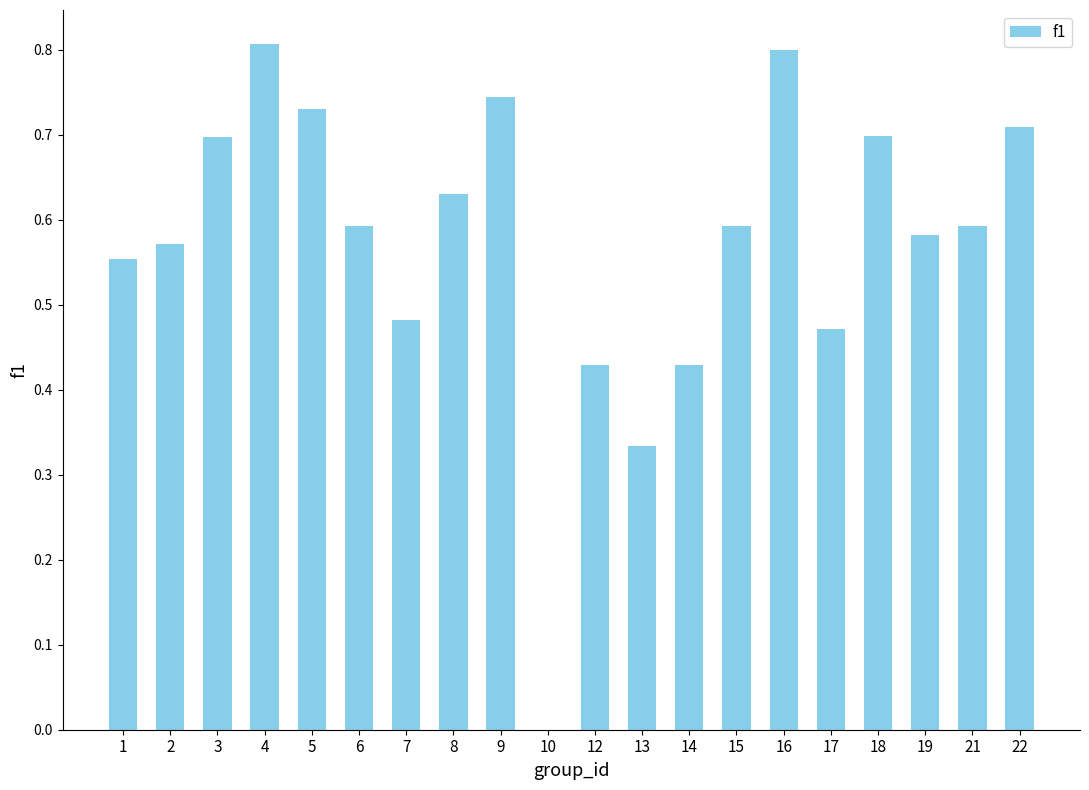

True or false: the data shows 0.6 at 15.

True